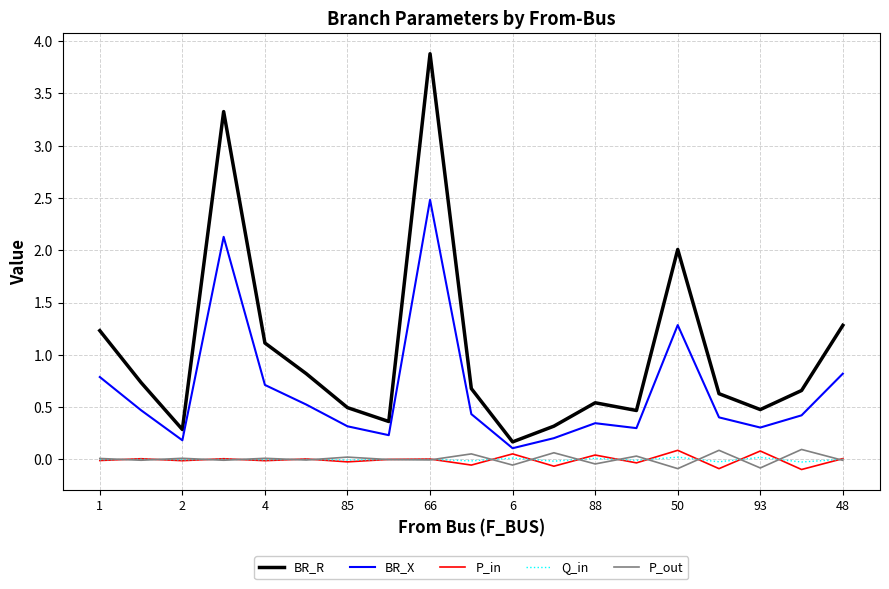

Which series has the largest total across all categories?

BR_R